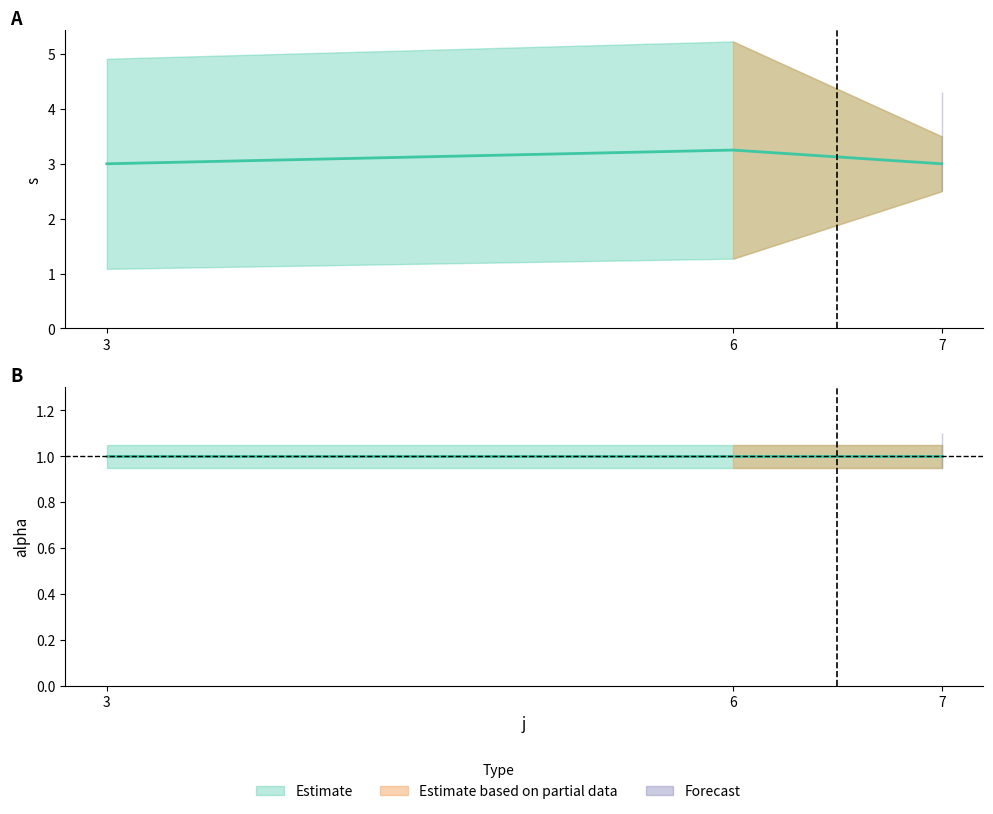

Which series has the largest total across all categories?

s